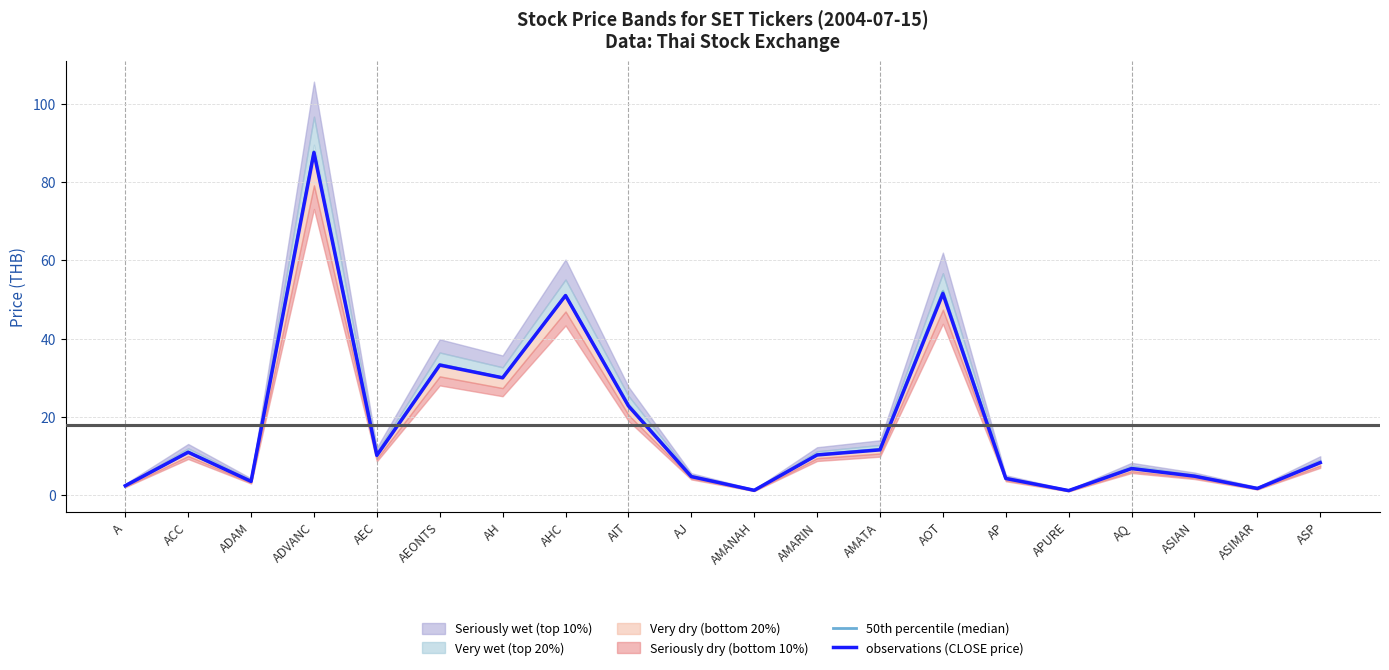

True or false: 50th percentile (median) and observations (CLOSE price) intersect in this chart.

True